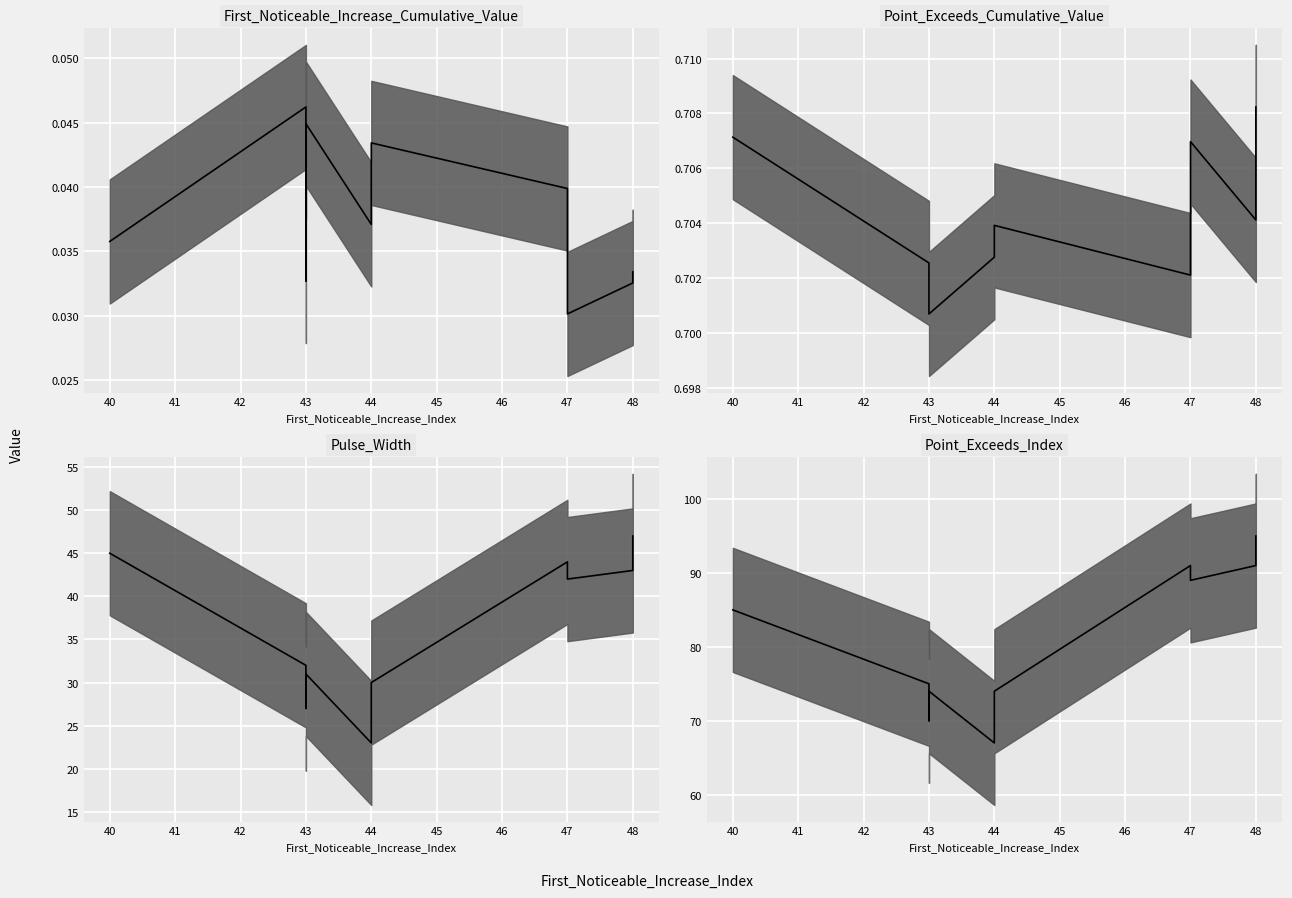

Which label corresponds to the smallest value in the chart?

47